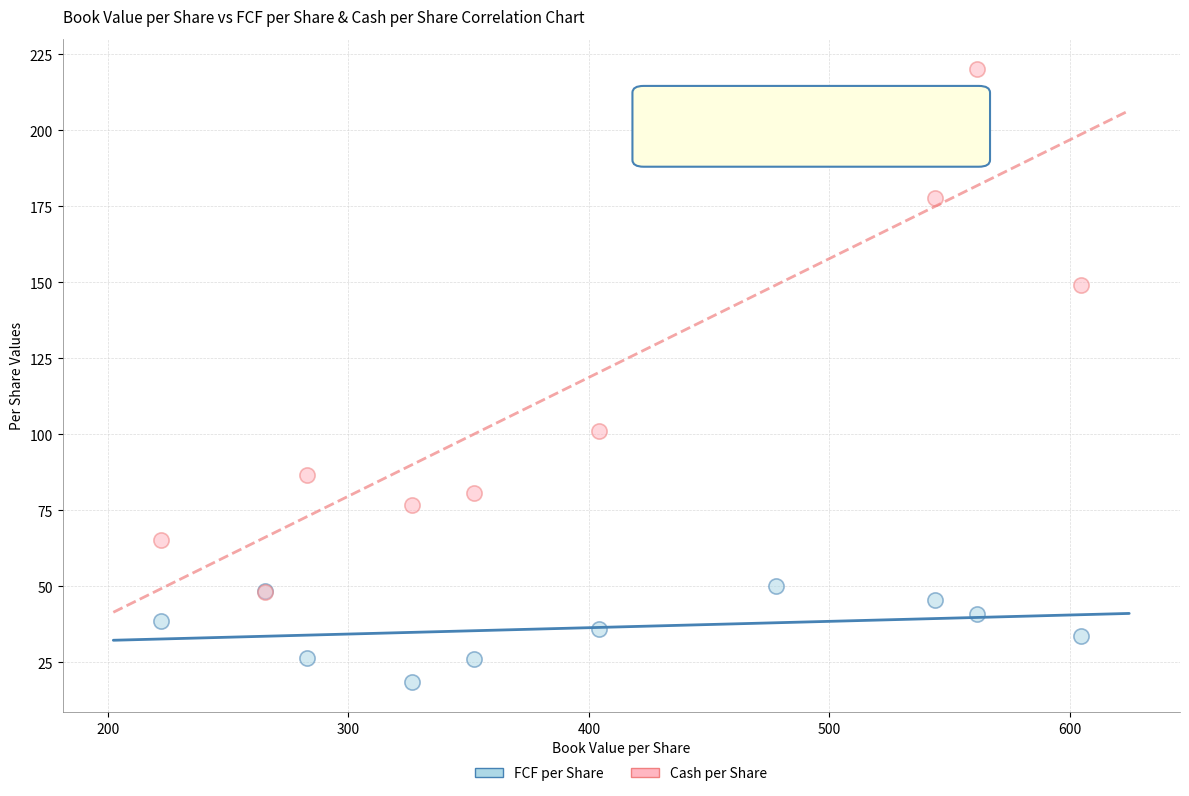

What are all the series names shown in the legend?

FCF per Share, Cash per Share